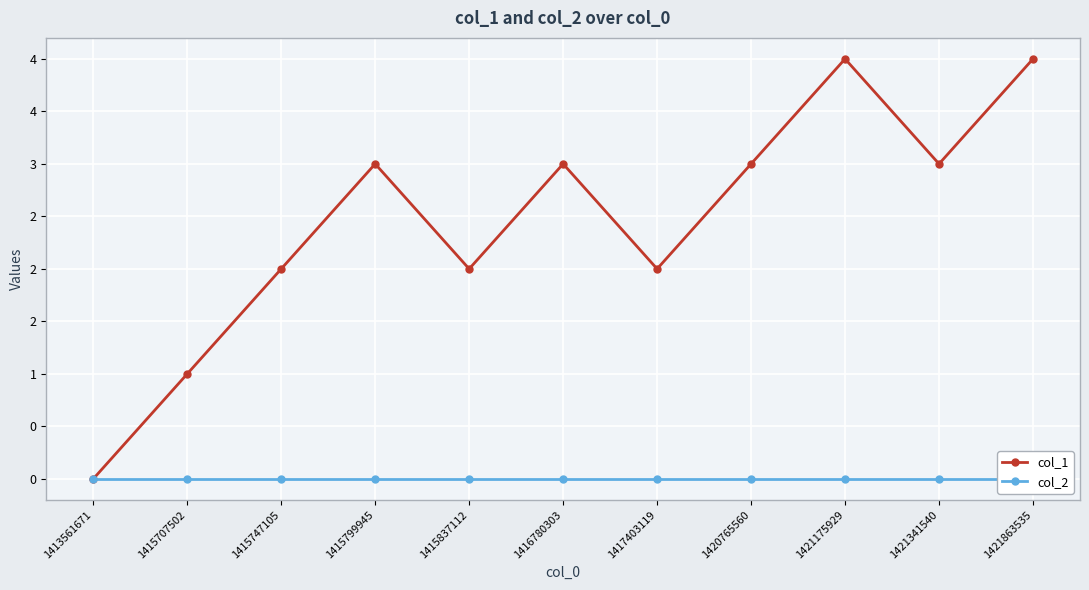

True or false: col_1 and col_2 cross at least once.

False